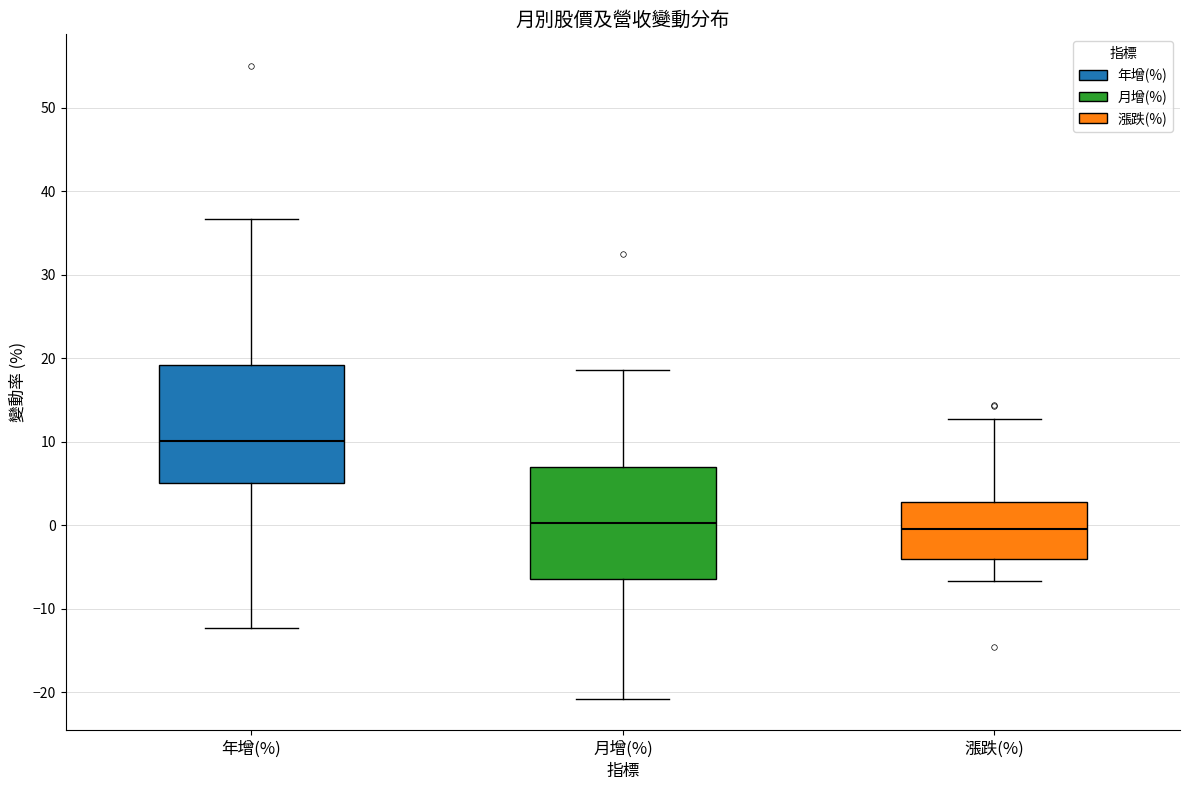

Where is the lower edge of the box for 漲跌(%) on the y-axis? The values are not printed on the chart, so give them approximately, as read against the axis.

-4